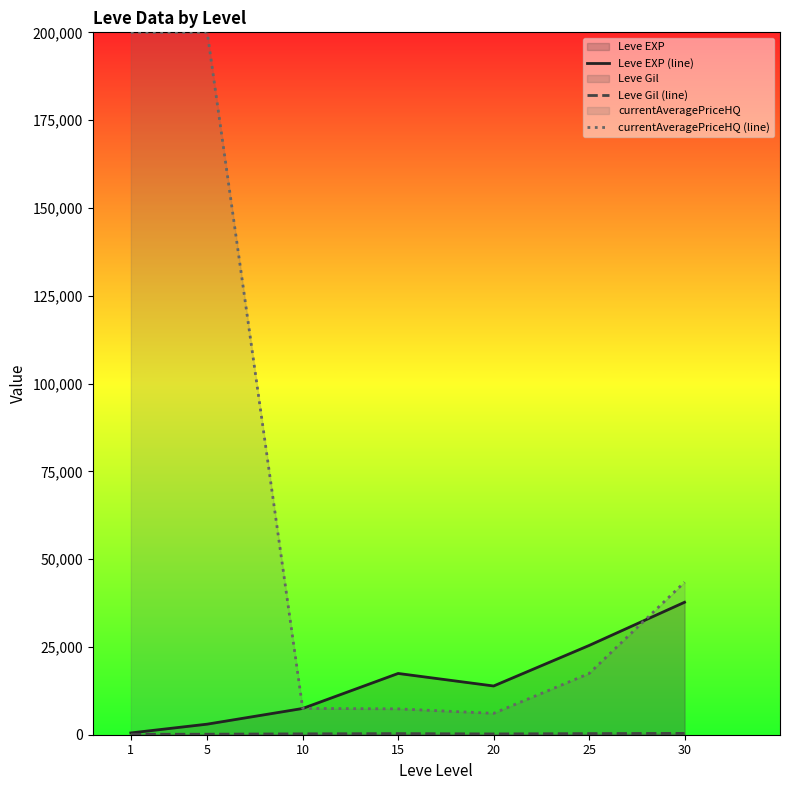

What is the value of the Leve EXP (line) point at the 5th from the left?

13876.7